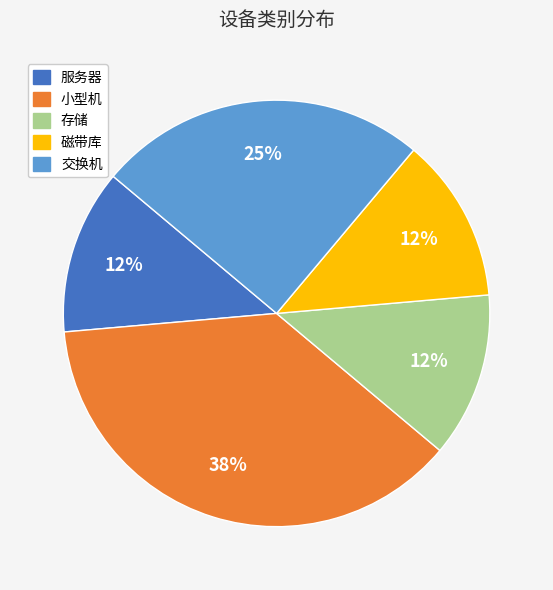

Does 交换机 account for over 50% of the chart?

No